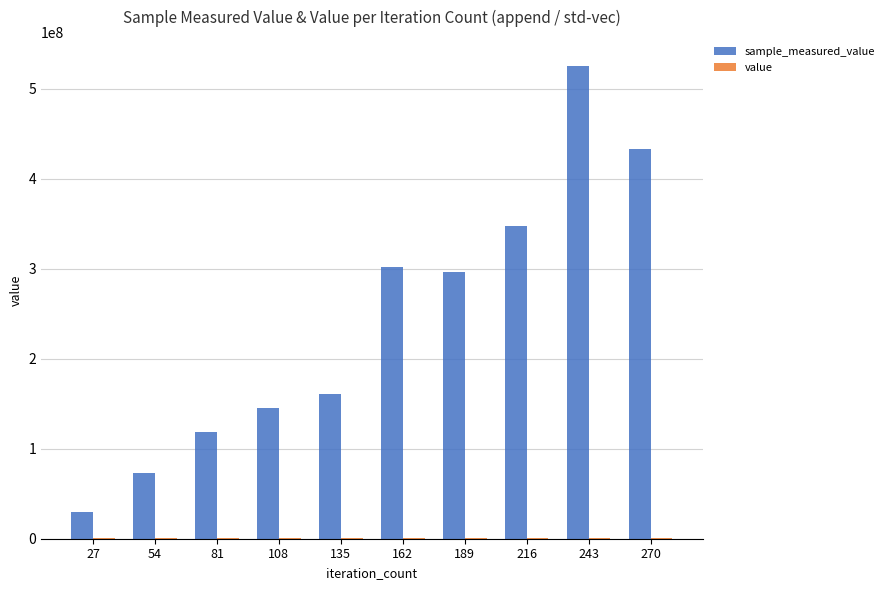

Count the number of data series in this chart.

2